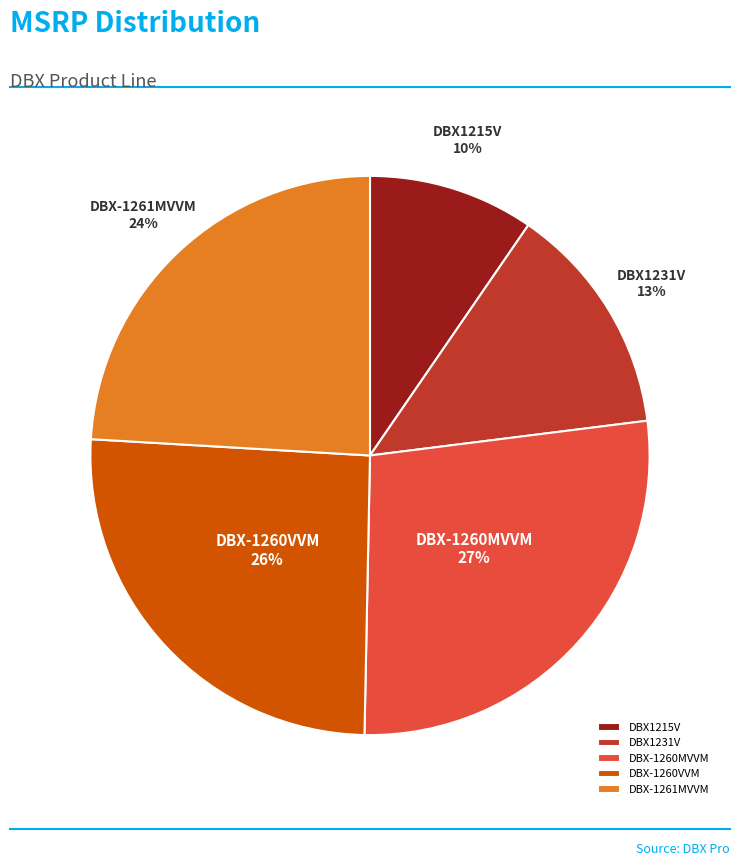

Combined, do DBX-1260MVVM and DBX-1261MVVM account for over 50%?

Yes